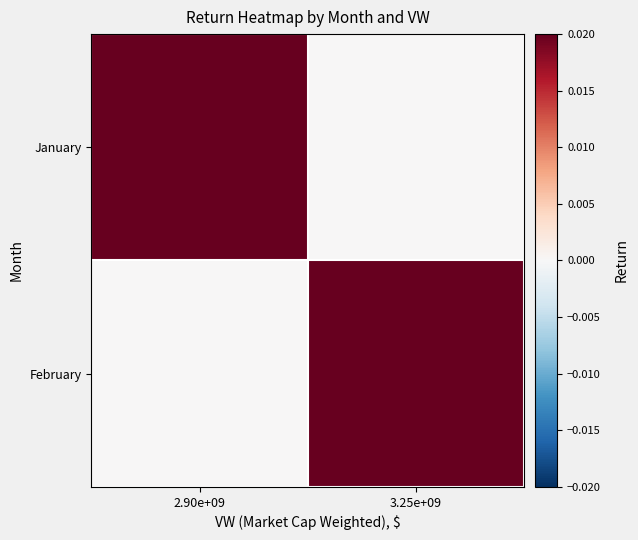

Which has a higher value, 3.25e+09 or 2.90e+09?

2.90e+09